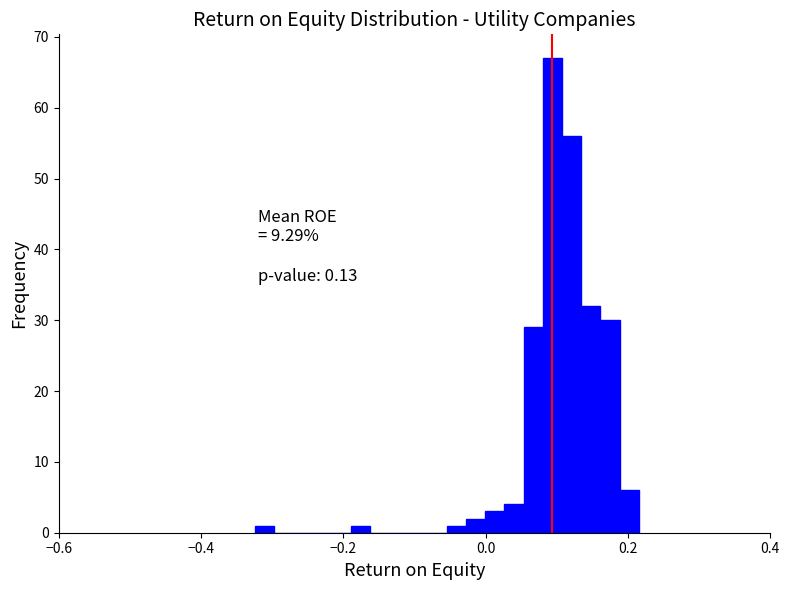

Read against the x-axis, roughly where is the centre of the tallest bar?

0.10